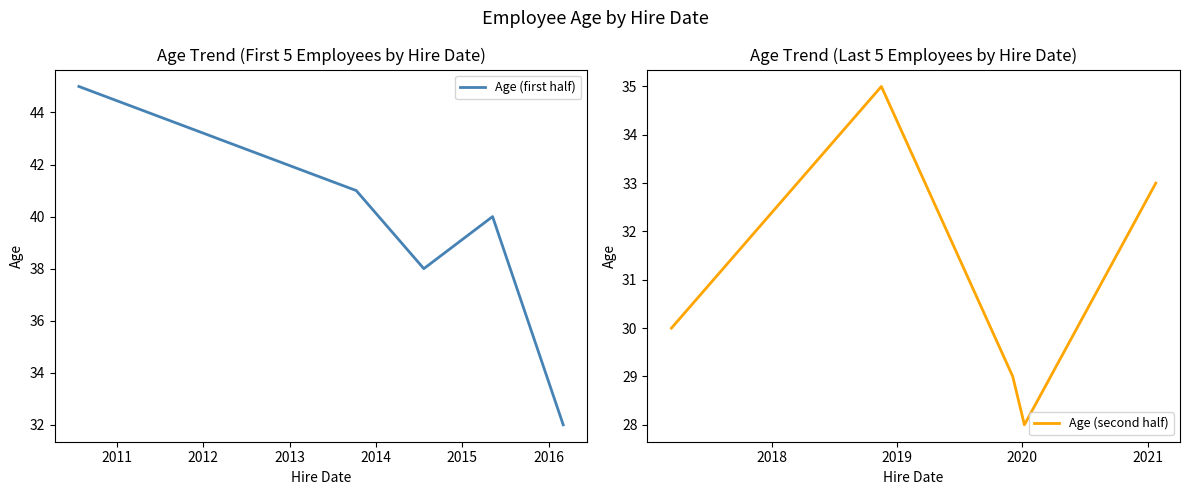

What is the highest value of the Age (second half) series?

35